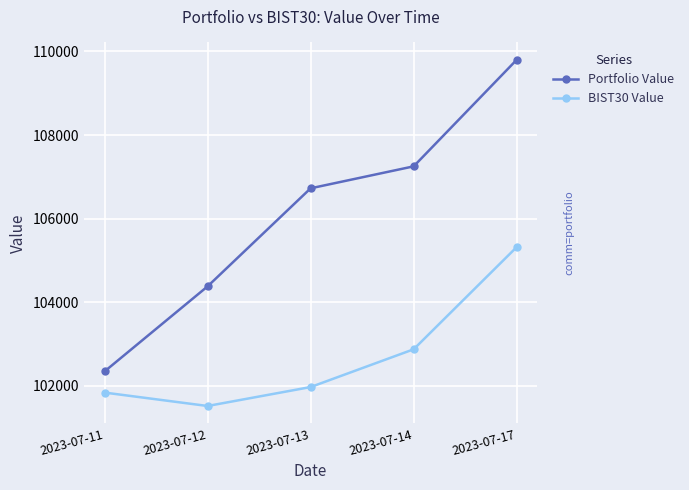

How many lines are shown in the chart?

2